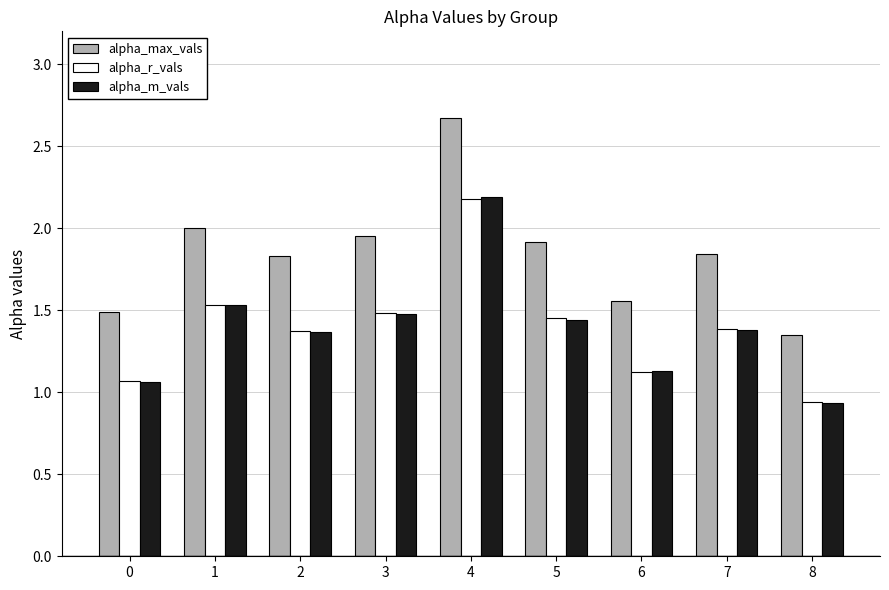

What is the difference between the maximum and minimum values in the alpha_r_vals series?

1.2